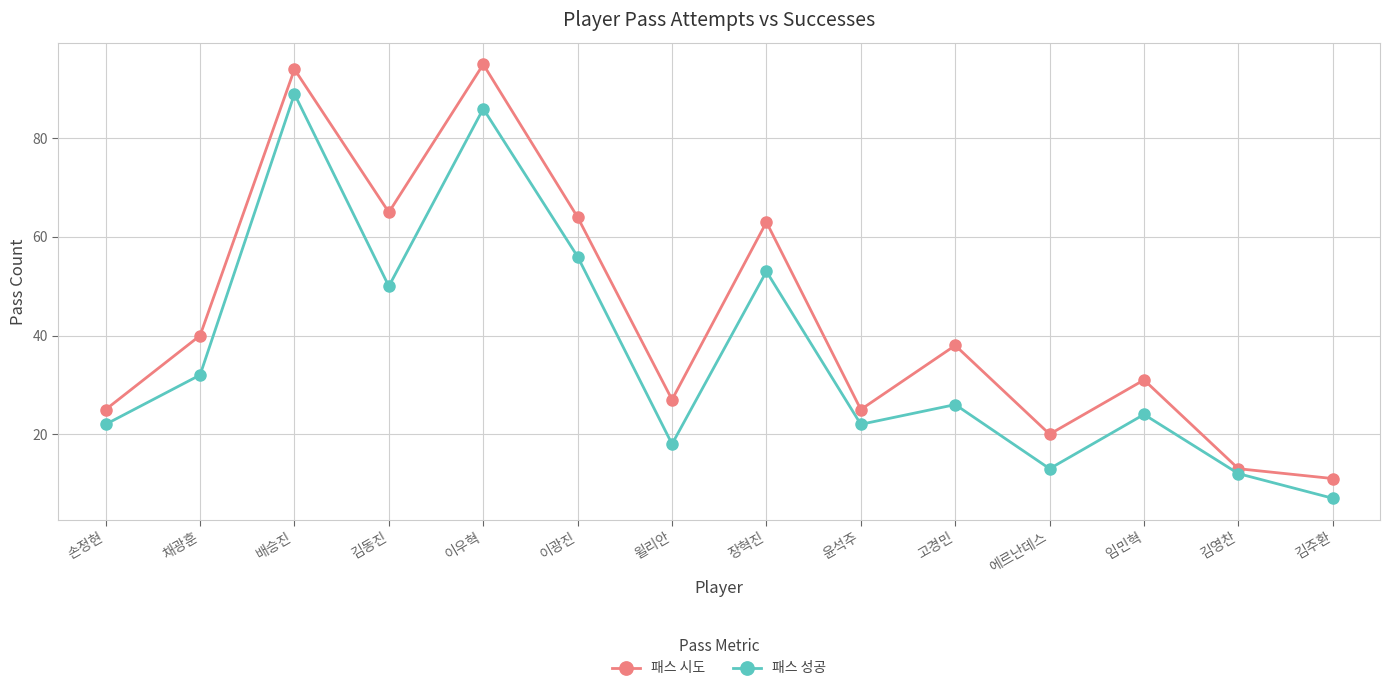

What is the label of the 12th point from the left?

임민혁